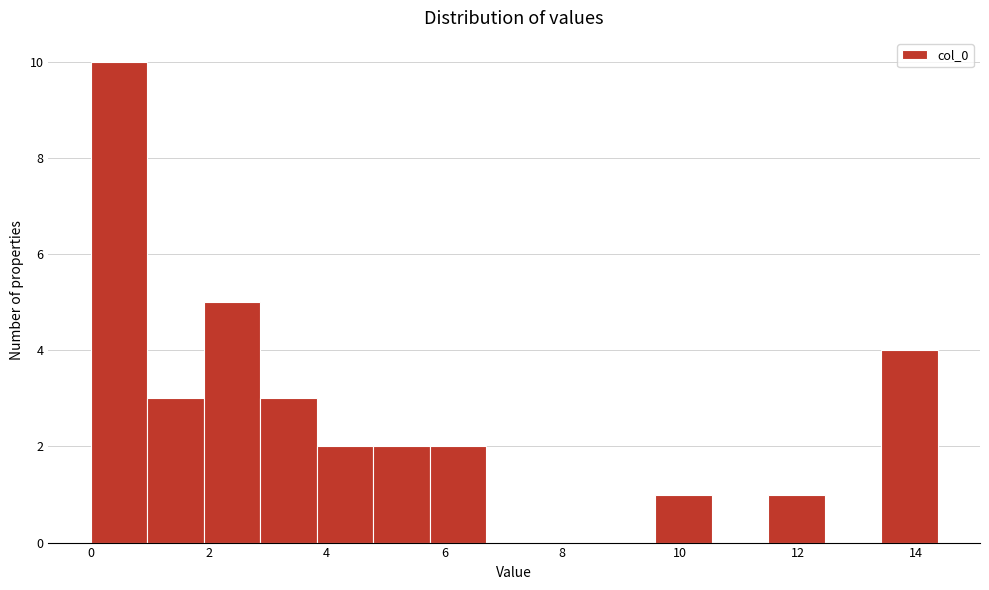

Reading left to right, list every bar in this chart as the range it spans on the x-axis followed by its height. Neither the bar edges nor the heights are printed on the chart, so give them approximately, as read against the axes.

0.0 to 1.0: 10
1.0 to 2.0: 3
2.0 to 2.8: 5
2.8 to 3.8: 3
3.8 to 4.8: 2
4.8 to 5.8: 2
5.8 to 6.8: 2
6.8 to 7.6: 0
7.6 to 8.6: 0
8.6 to 9.6: 0
9.6 to 10.6: 1
10.6 to 11.4: 0
11.4 to 12.4: 1
12.4 to 13.4: 0
13.4 to 14.4: 4